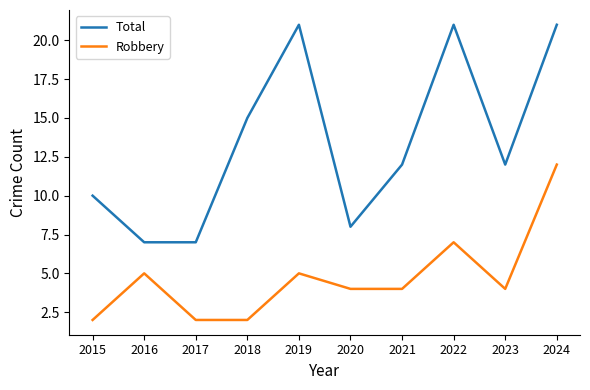

What is the highest value of the Total series?

21